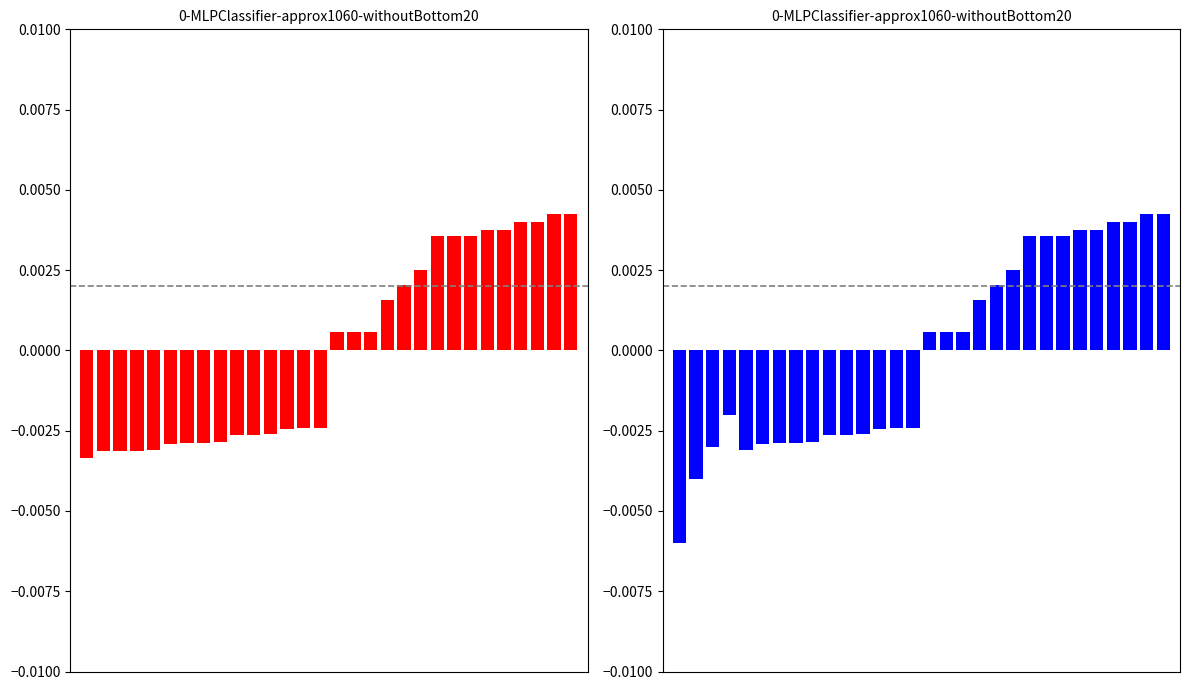

Which has a higher value, 18 or 6?

18